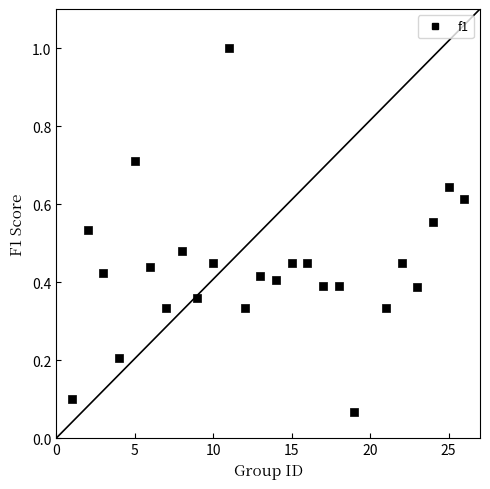

What is the range of X values (max minus min)?

25.0